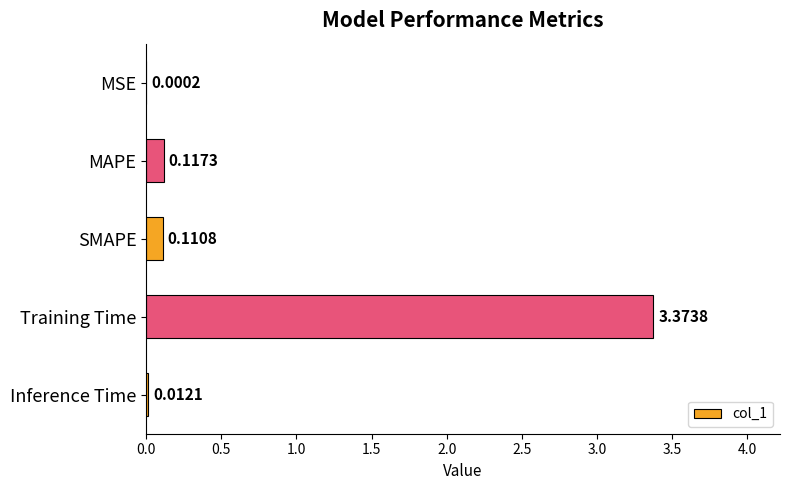

What is the sum of all values?

3.6